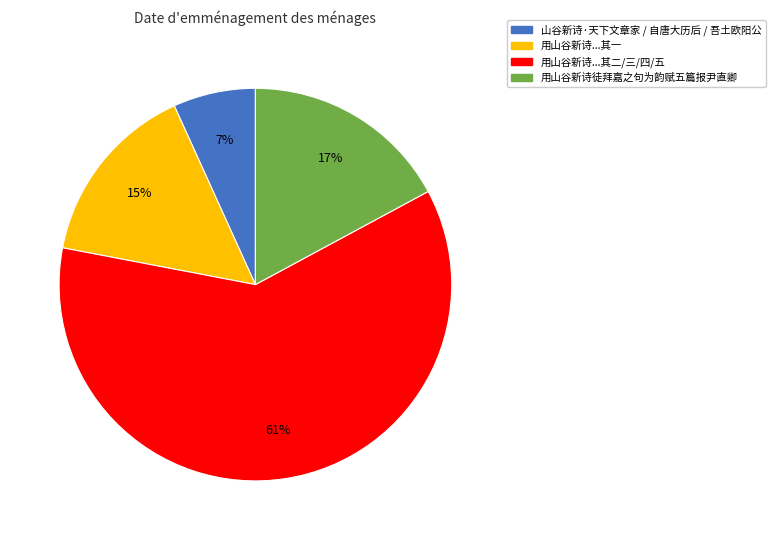

How many slices are in this pie chart?

4